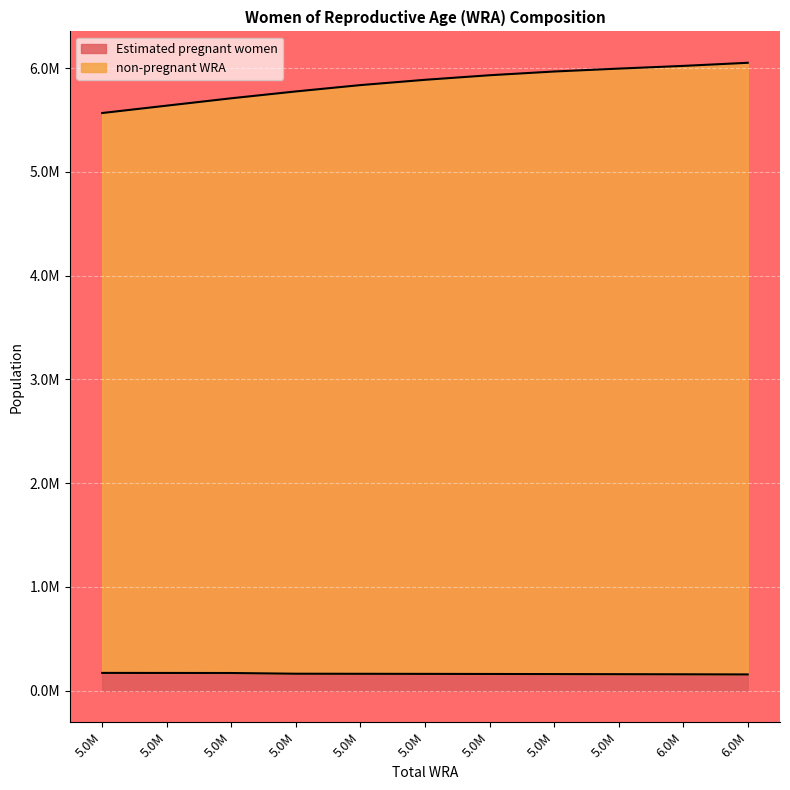

True or false: non-pregnant WRA and Estimated pregnant women intersect in this chart.

False